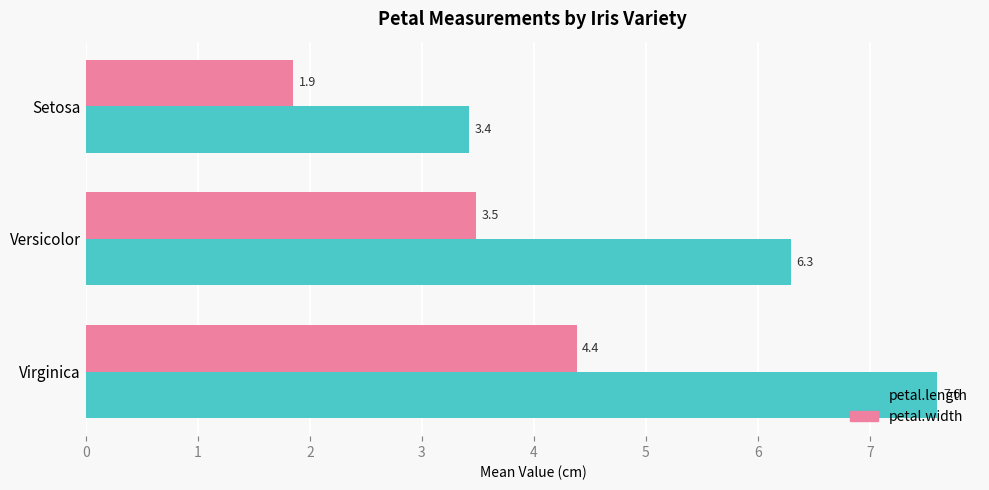

At which category is the sum across all series the highest?

Virginica